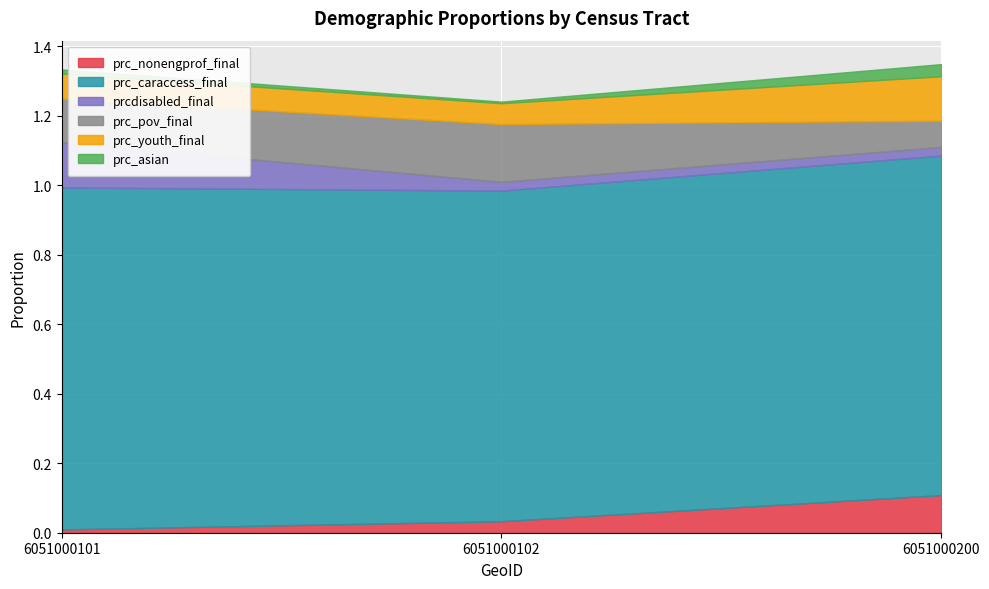

Between 6051000101 and 6051000200, which is larger?

6051000200